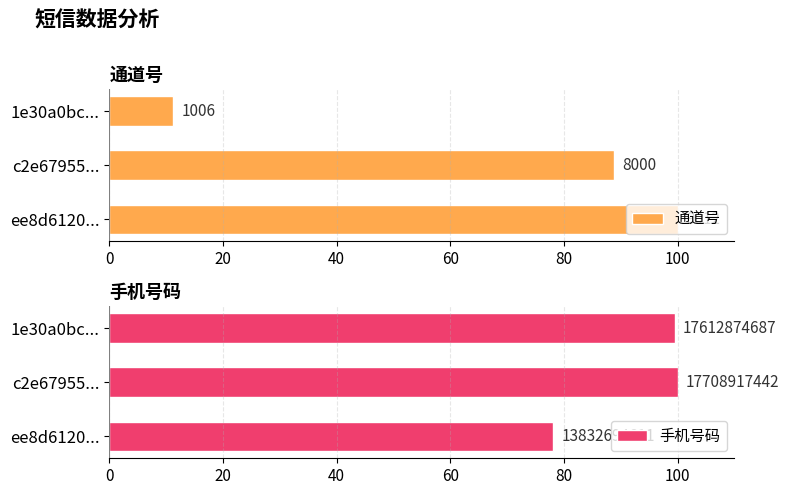

Reading left to right, list all the values displayed in this chart.

通道号: 100.0	88.8	11.2
手机号码: 78.1	100.0	99.5